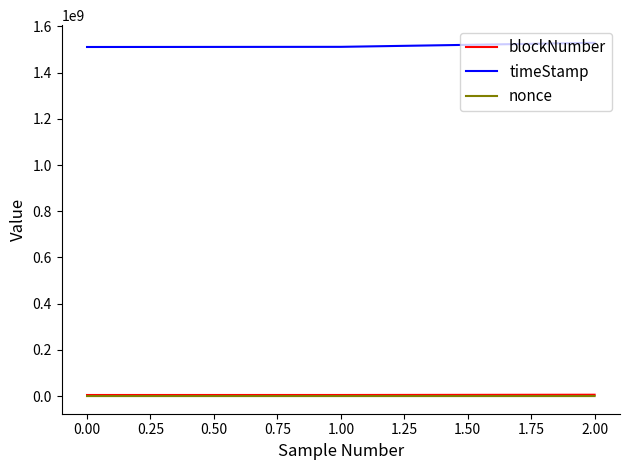

What is the greatest value displayed?

1529169706